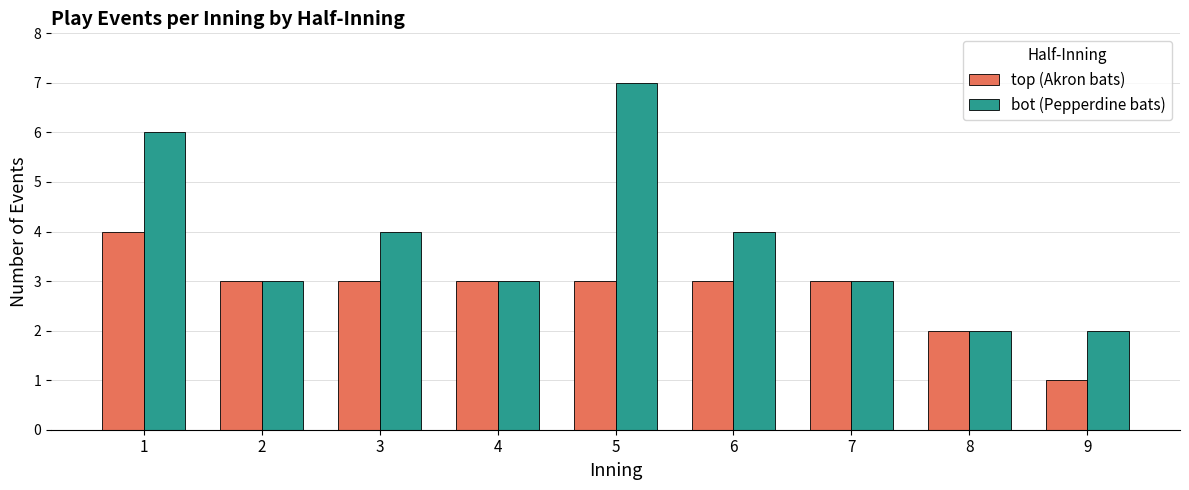

Which category has the lowest value across all series?

9